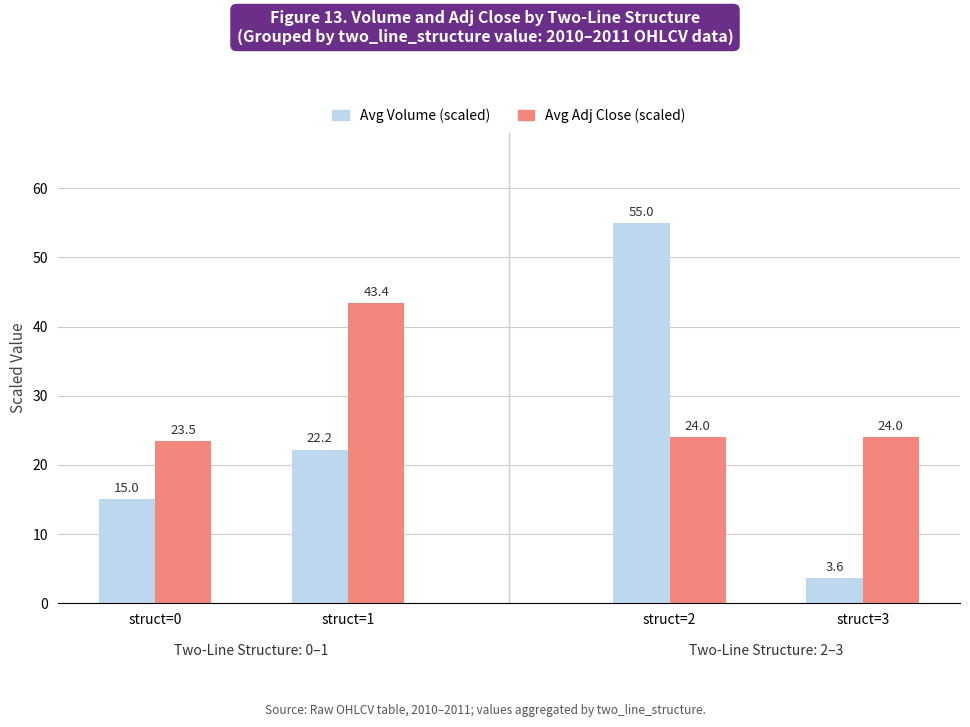

At which label does Avg Volume (scaled) first exceed 22?

struct=1